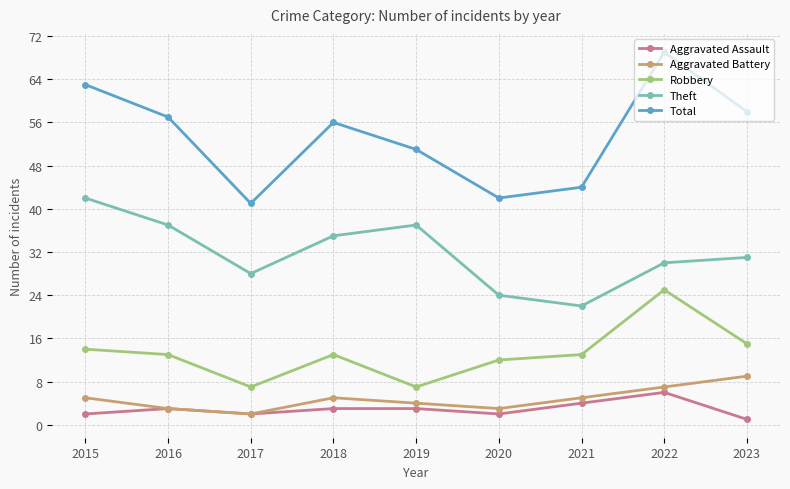

Is the value of Robbery at 2018 greater than the value of Aggravated Assault at 2016?

Yes